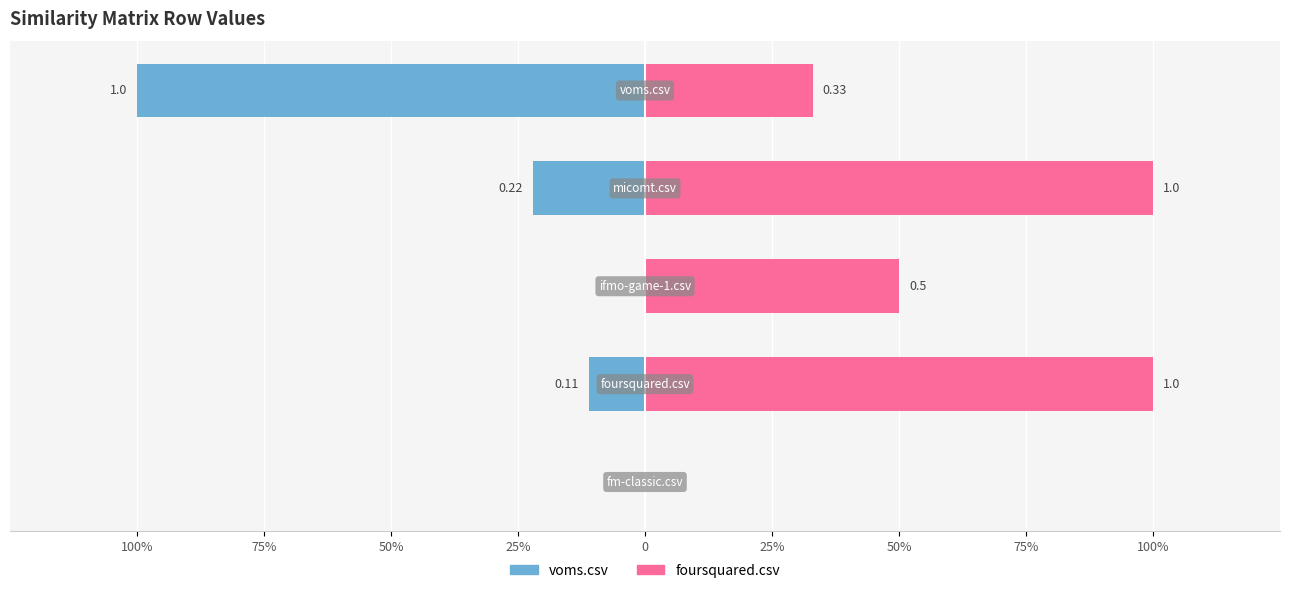

Reading left to right, list all the values displayed in this chart.

voms.csv: 0.0	-0.1	0.0	-0.2	-1.0
foursquared.csv: 0.0	1.0	0.5	1.0	0.3